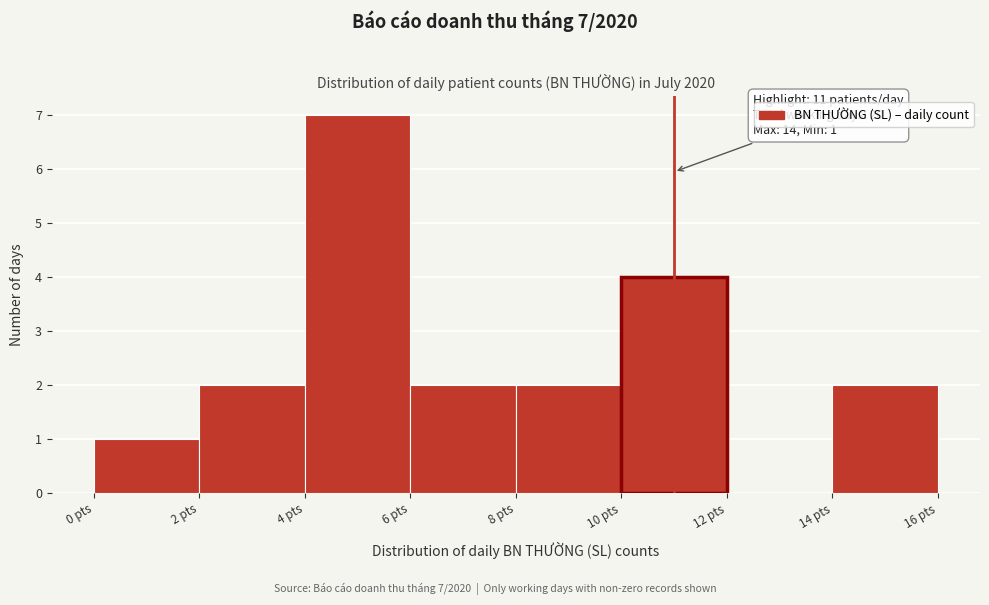

Over which range of the x-axis is the bar tallest?

4 to 6